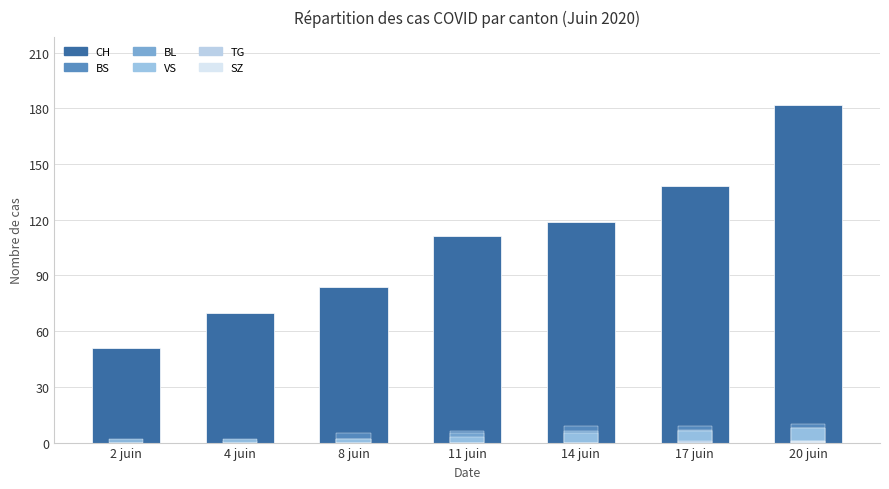

How many bars are there in total?

42